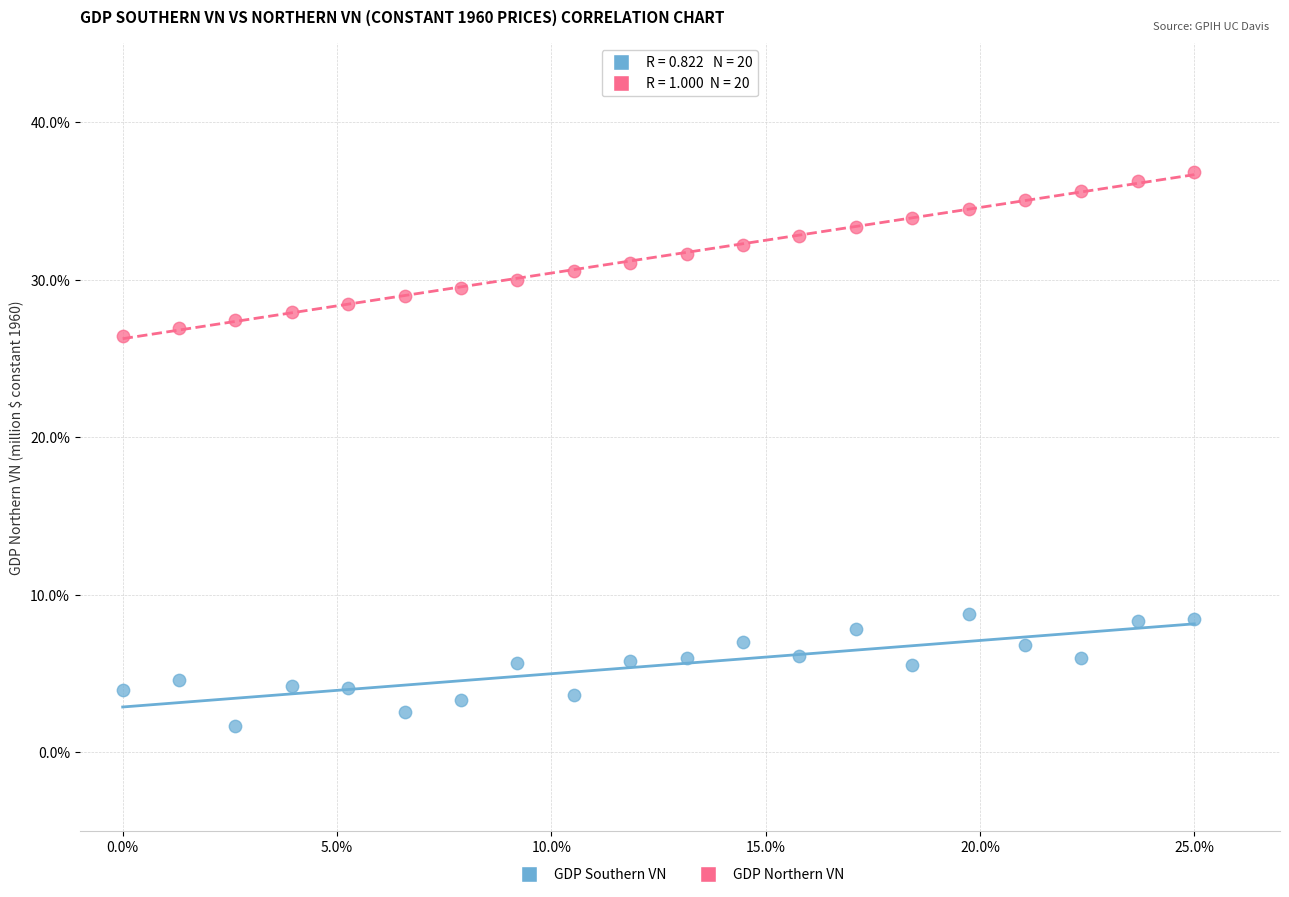

What are all the series names shown in the legend?

GDP Southern VN, GDP Northern VN